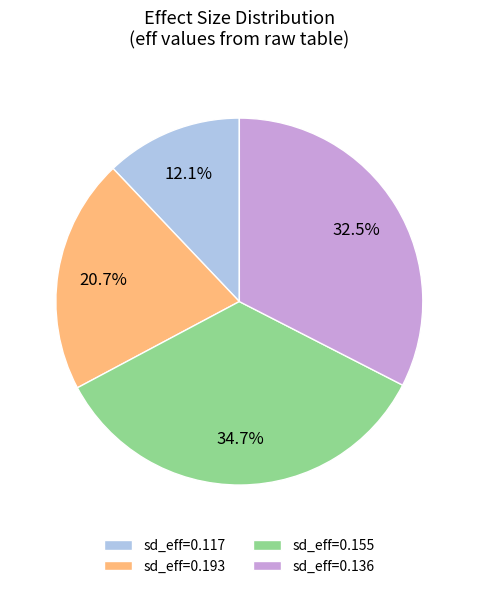

How many slices are in this pie chart?

4